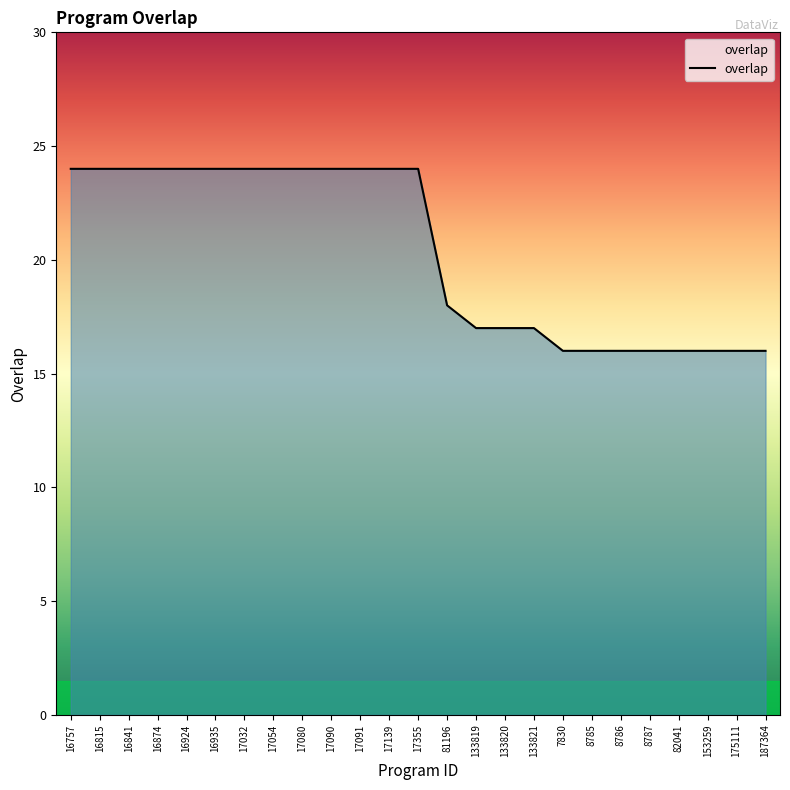

Approximately how many times larger is the value at 17355 compared to 17032?

1.0